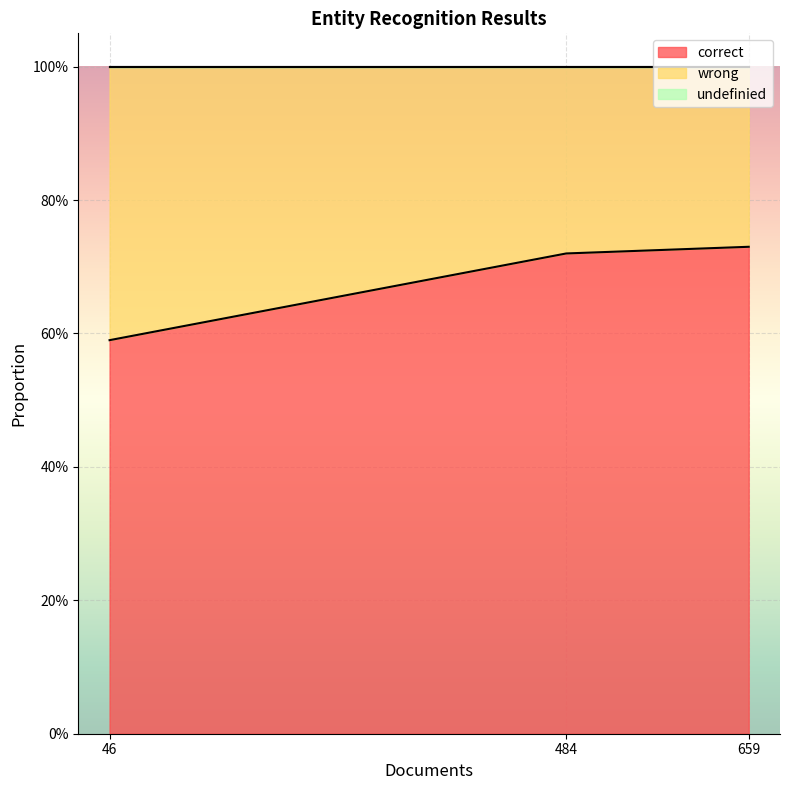

Between persons (659) and events (46), which series saw the biggest shift?

correct